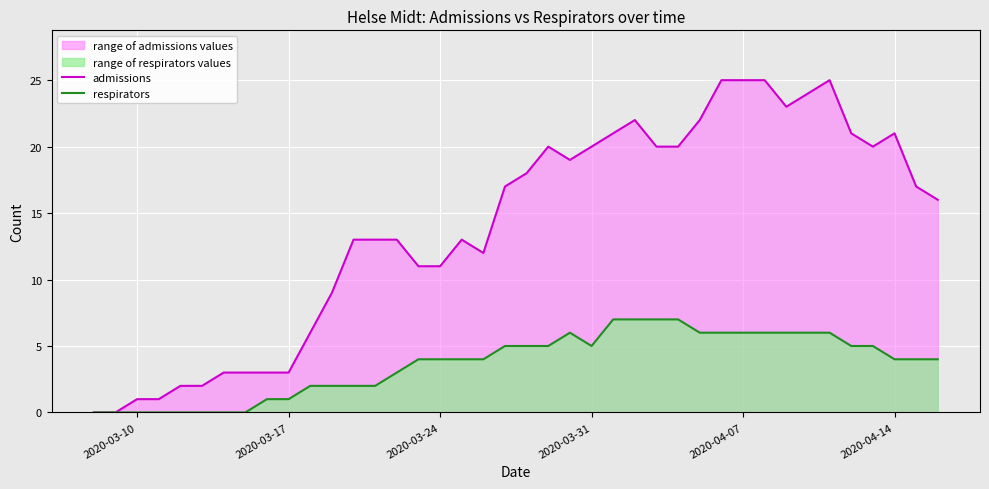

How many data points in admissions are less than 17?

20